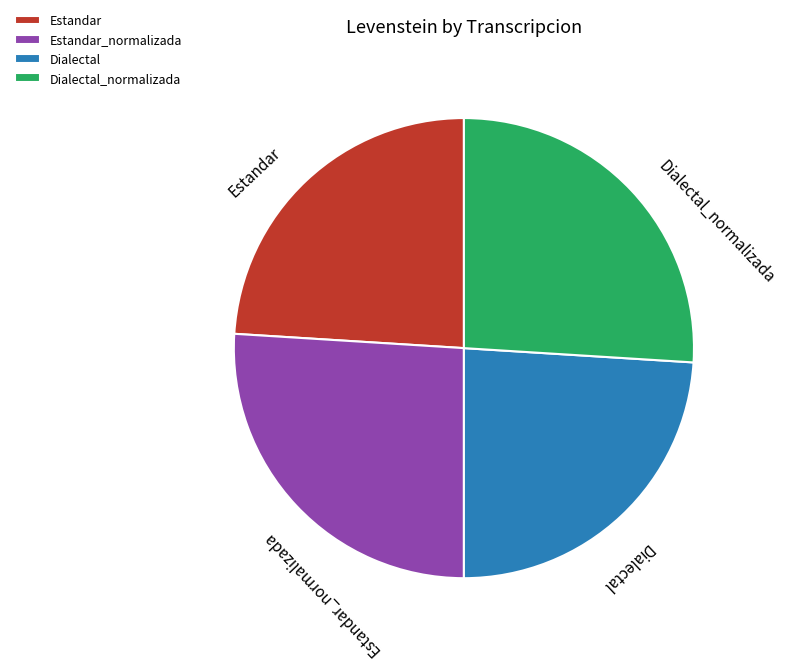

Is there a majority slice in this chart?

No